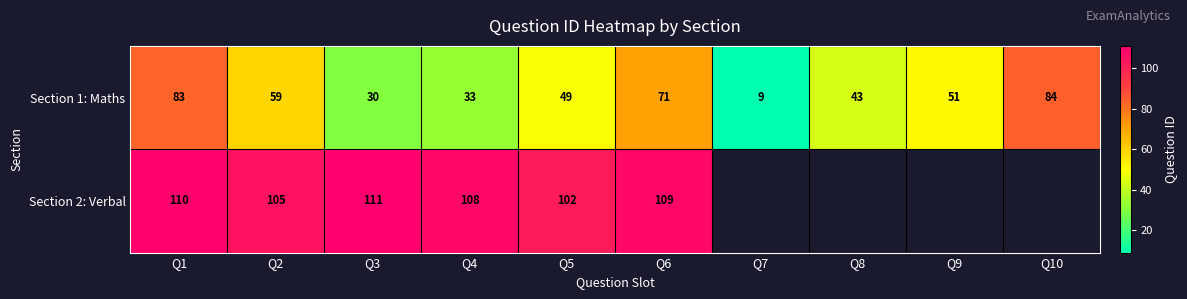

What is the difference between the highest and lowest values at Q1?

27